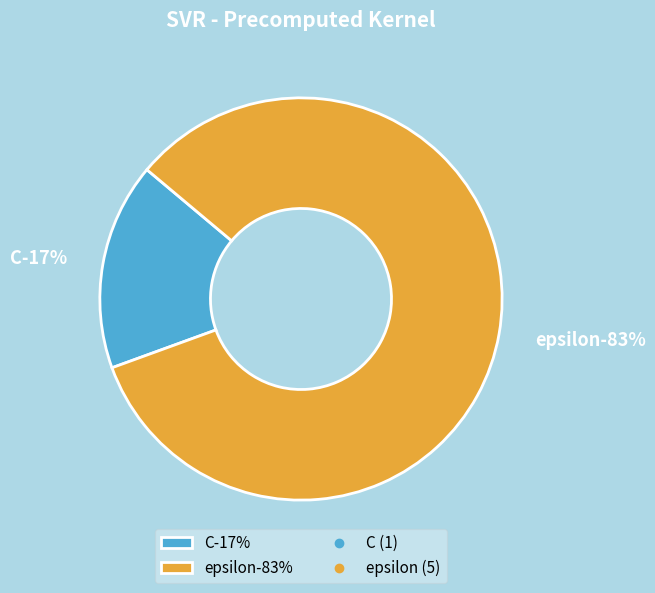

To the nearest percent, what is the difference between the largest and smallest slice percentages?

67%